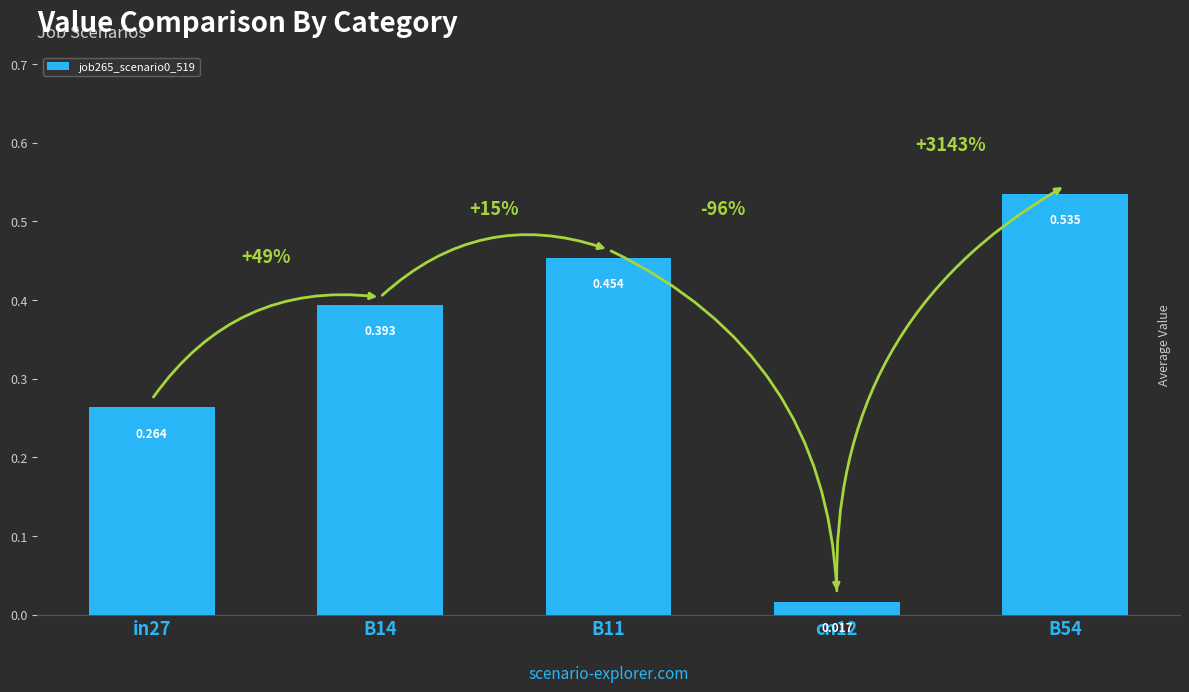

List the labels in order of value, smallest first.

cn12, in27, B14, B11, B54